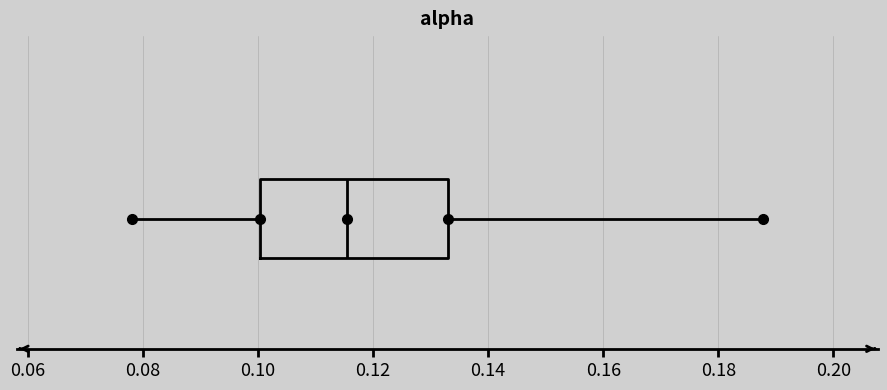

Read this box plot against the x-axis: the position of the median line, the range covered by the box, and the ends of both whiskers. The values are not printed on the chart, so give them approximately, as read against the axis.

median 0.116, box 0.100 to 0.134, whiskers 0.078 to 0.188